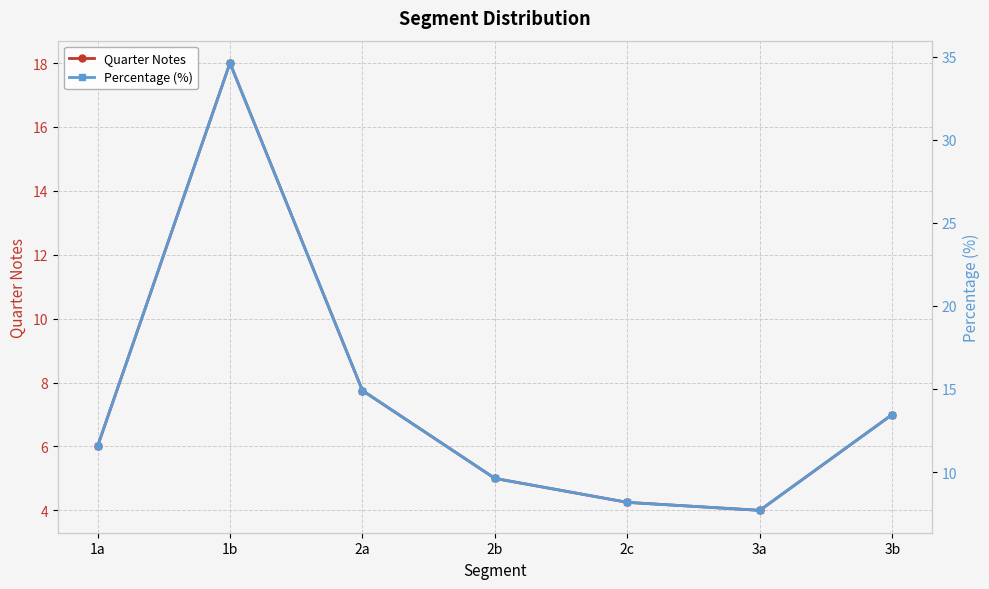

At which label is Quarter Notes closest to 11?

2a